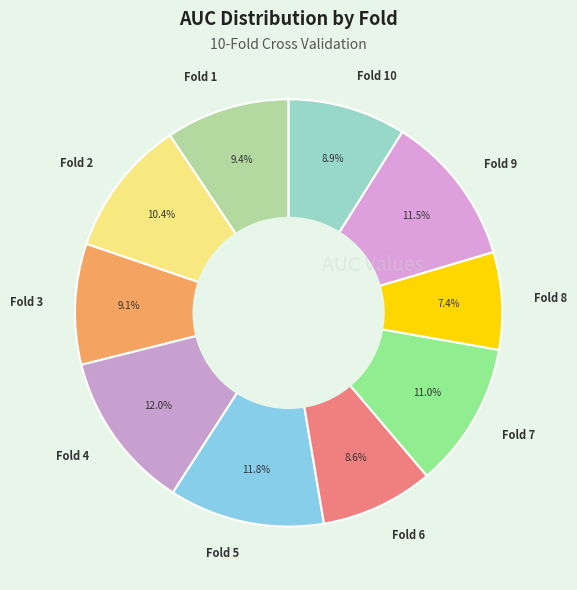

Do Fold 10 and Fold 1 together represent more than half of the pie?

No